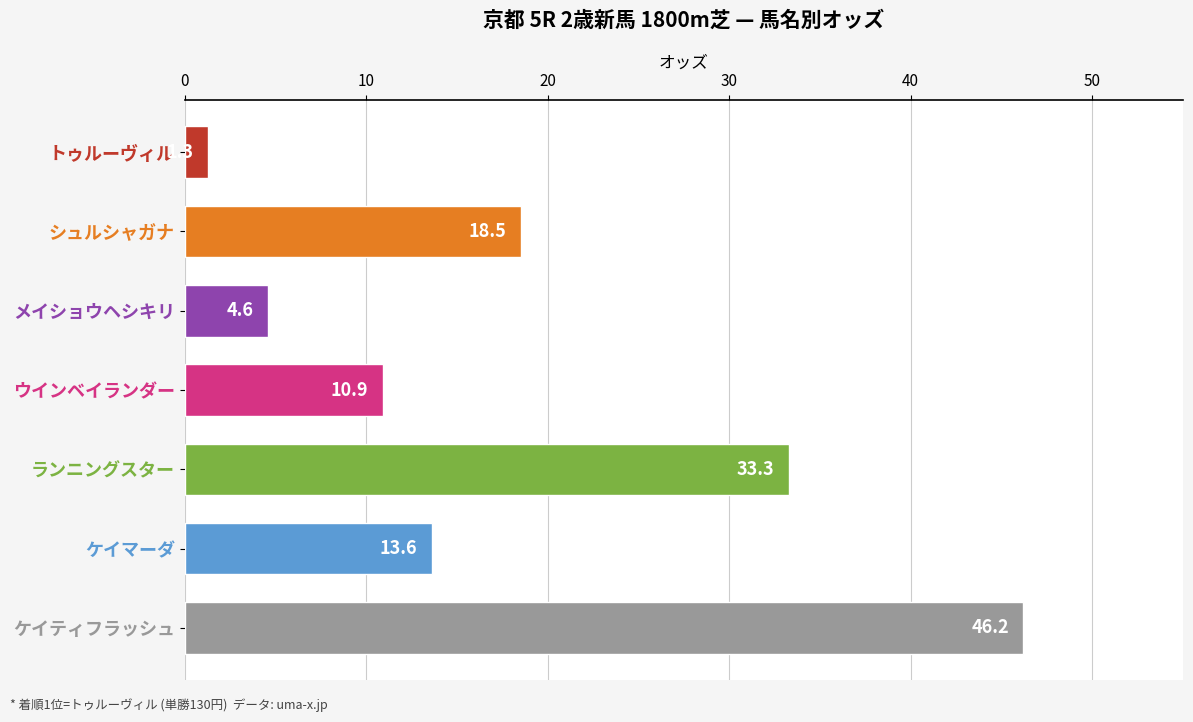

What is the change in value from ウインベイランダー to ケイティフラッシュ?

+35.3